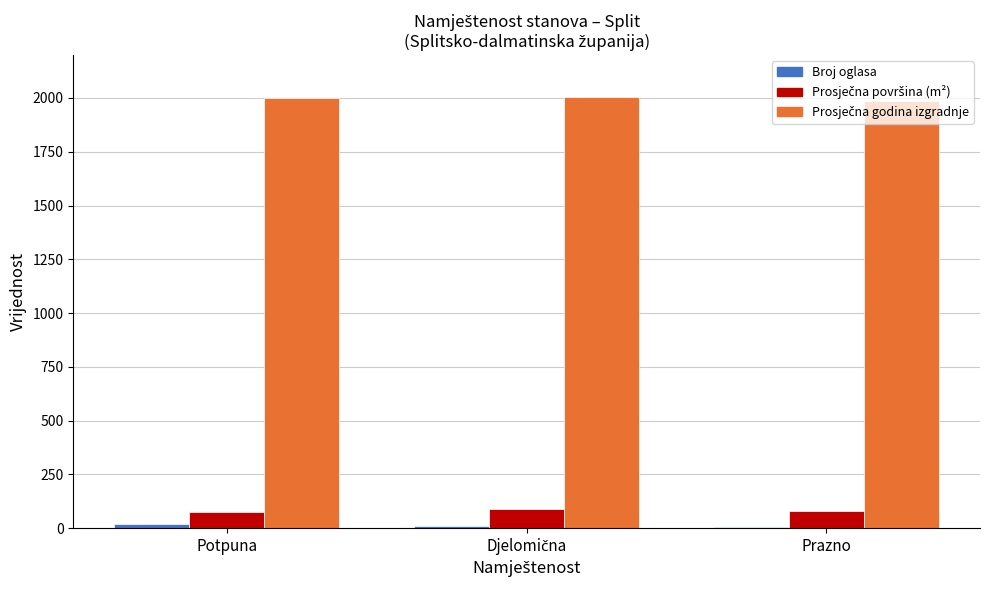

What is the approximate value of Broj oglasa at Djelomična?

10